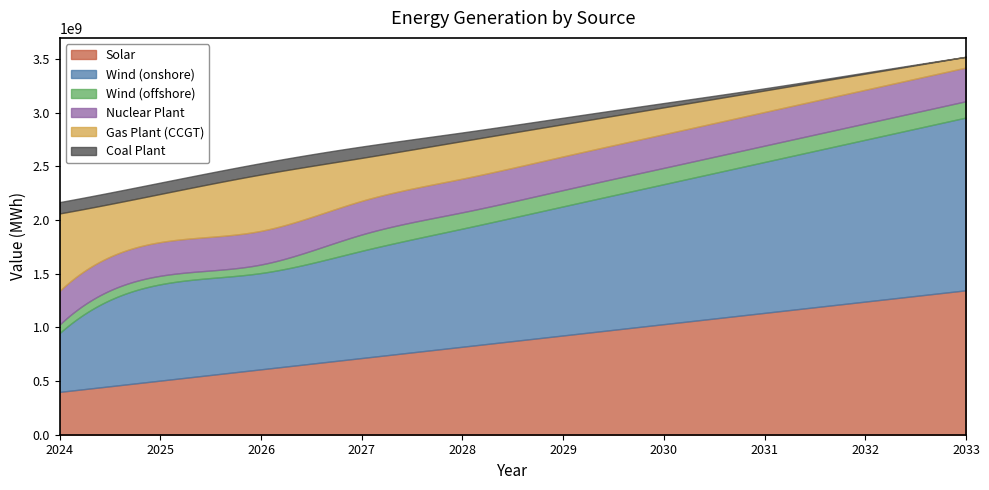

At how many categories does at least one series exceed 1253644374?

4